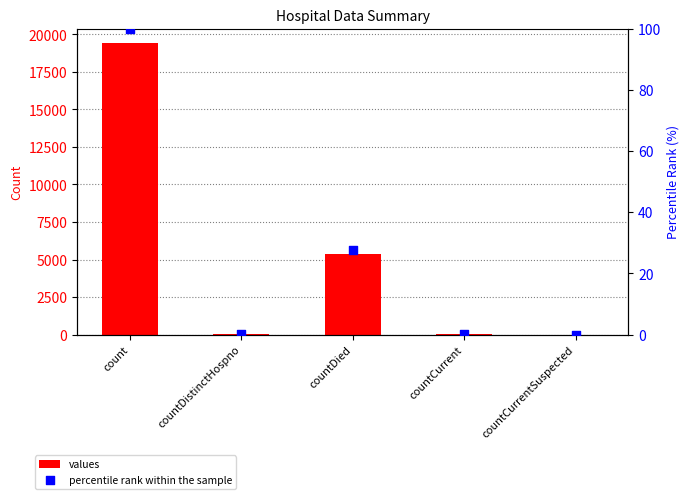

Which series has the largest total across all categories?

values